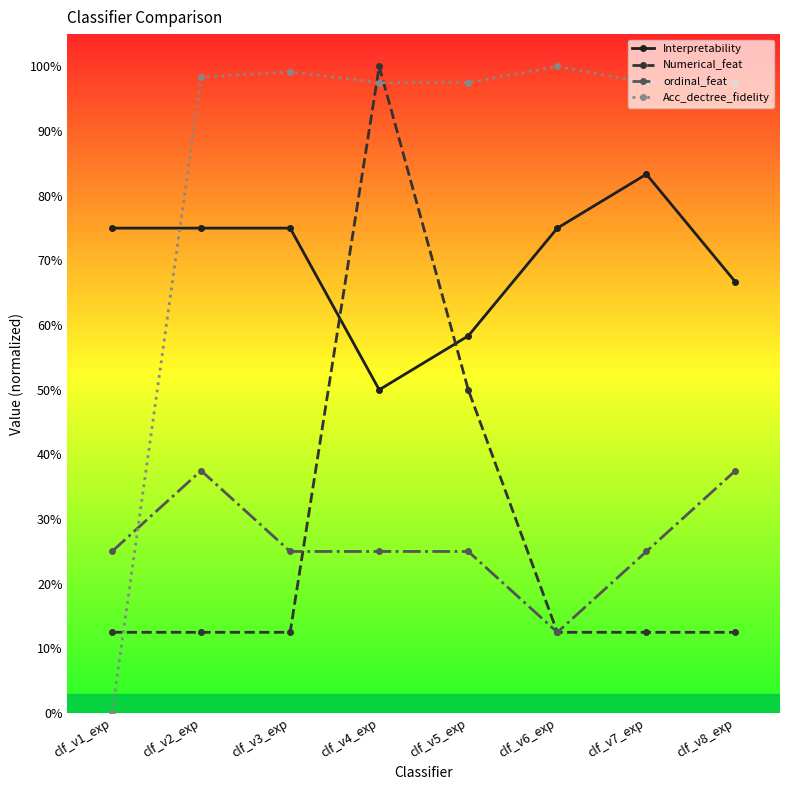

What are all the series names shown in the legend?

Interpretability, Numerical_feat, ordinal_feat, Acc_dectree_fidelity